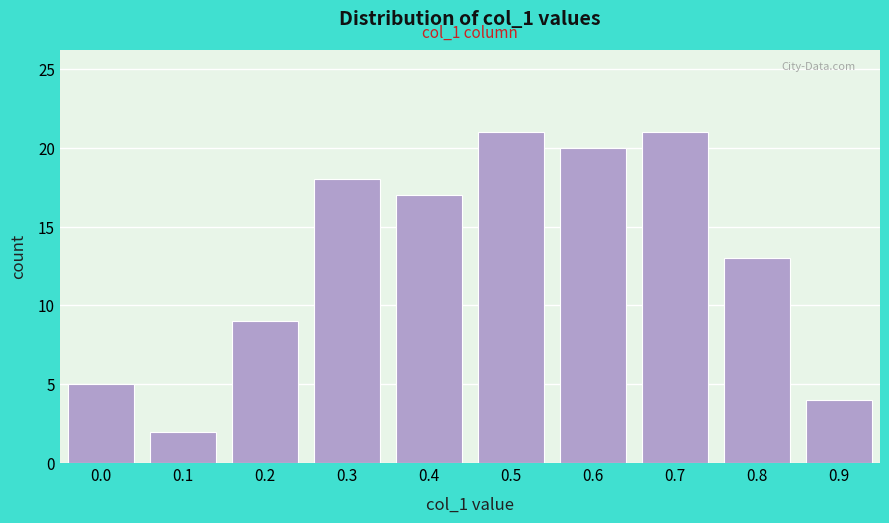

Reading left to right, extract all data points from this chart.

5	2	9	18	17	21	20	21	13	4